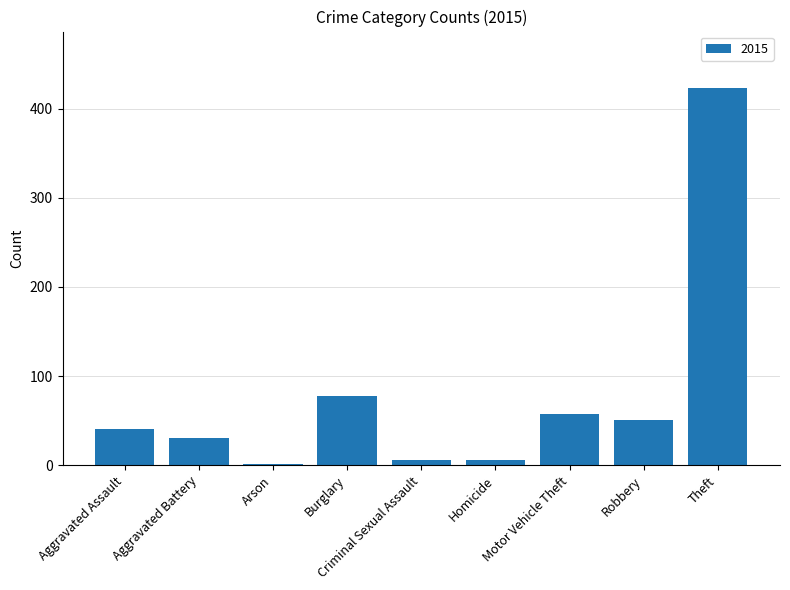

What is the sum of all values?

693